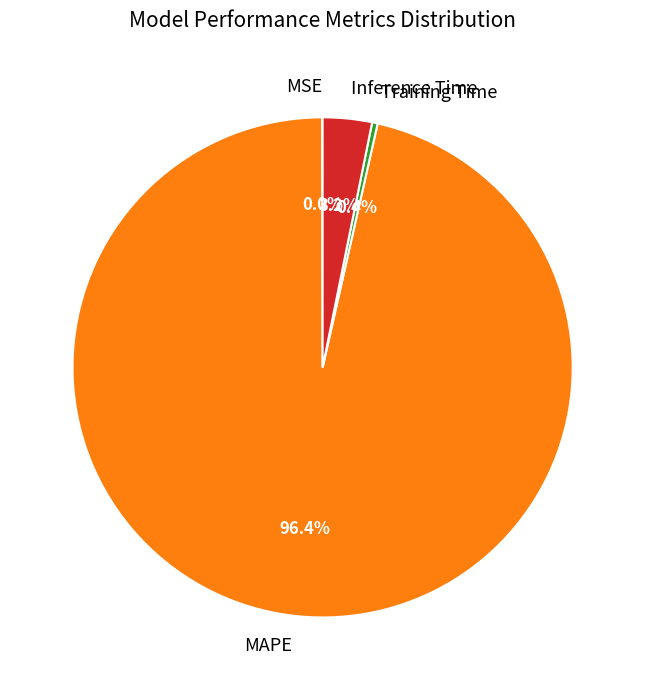

What is the total percentage of MAPE and Inference Time?

99.6%